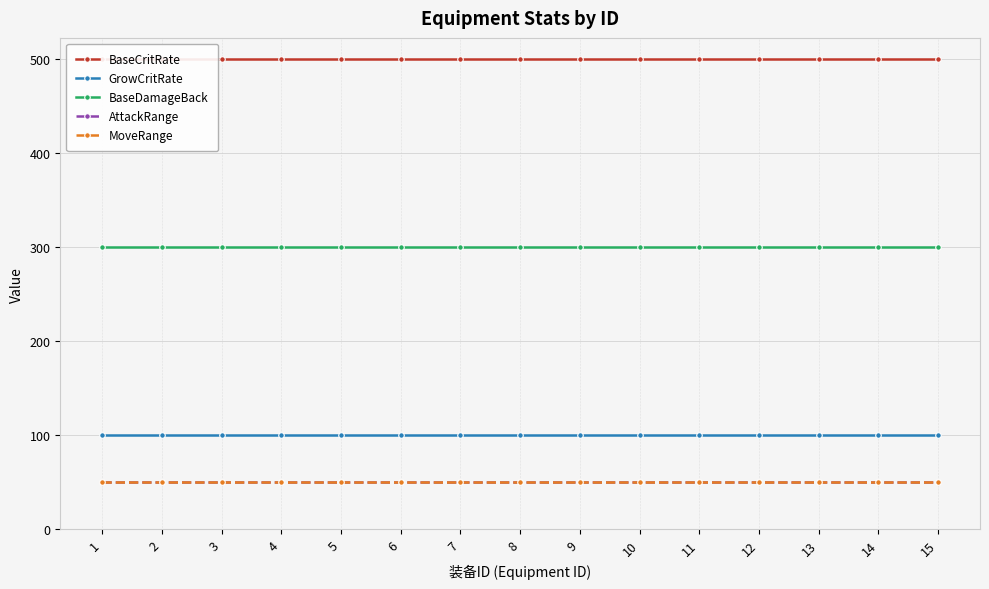

Is it true that MoveRange equals 50 at 10?

True